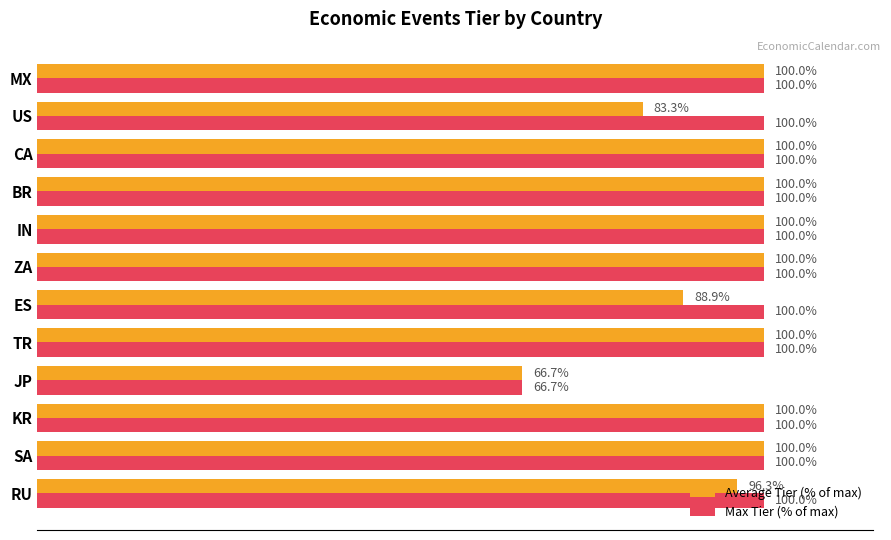

Is the value of Average Tier (% of max) at JP greater than the value of Max Tier (% of max) at RU?

No